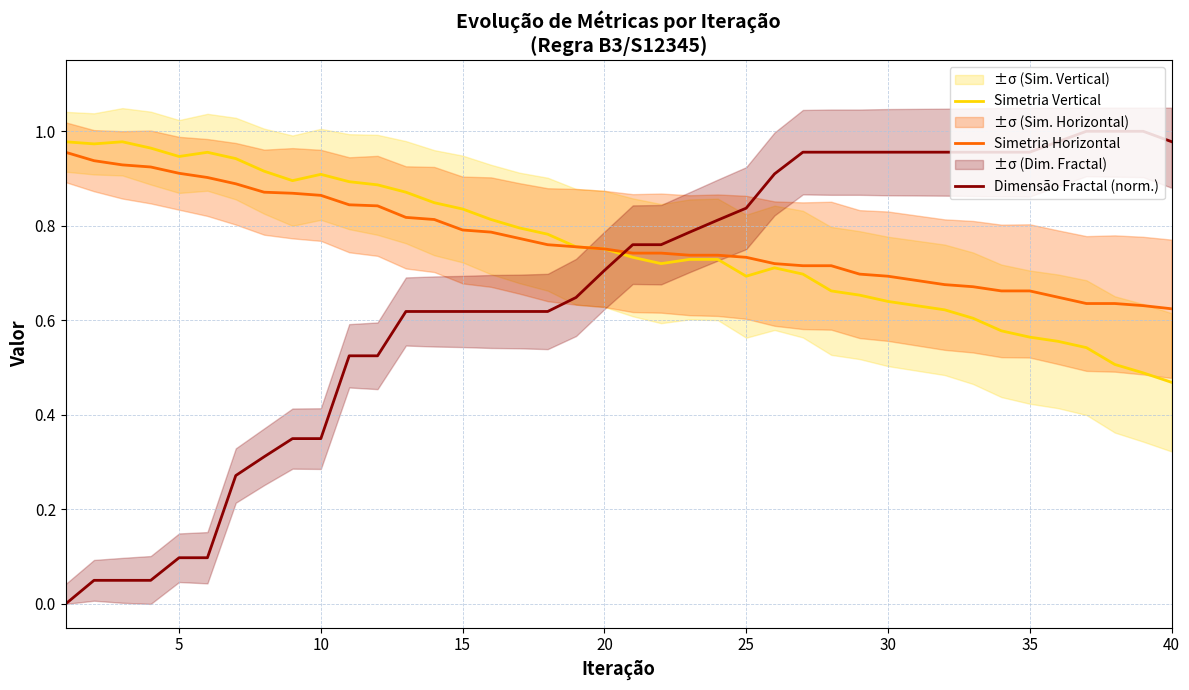

How many intersections are there between Simetria Vertical and Dimensão Fractal (norm.)?

1